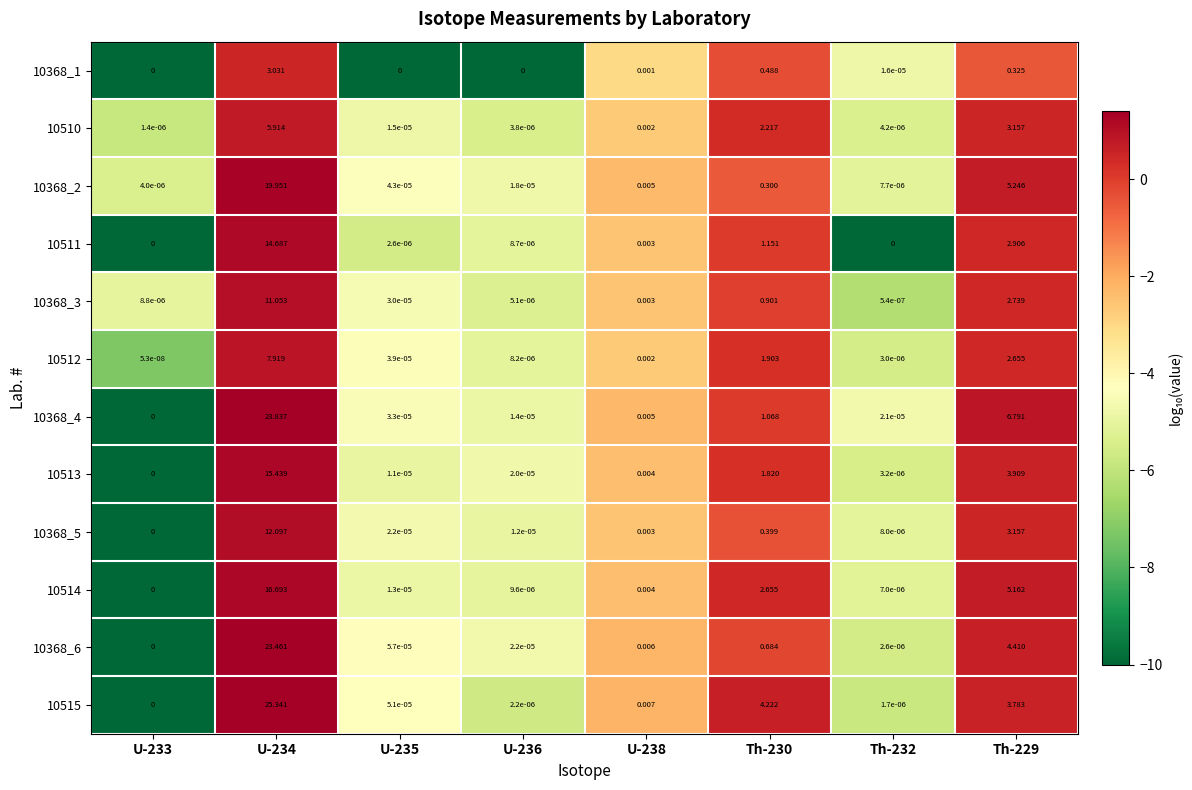

Is the value of 10368_4 at U-236 greater than the value of 10515 at Th-232?

Yes